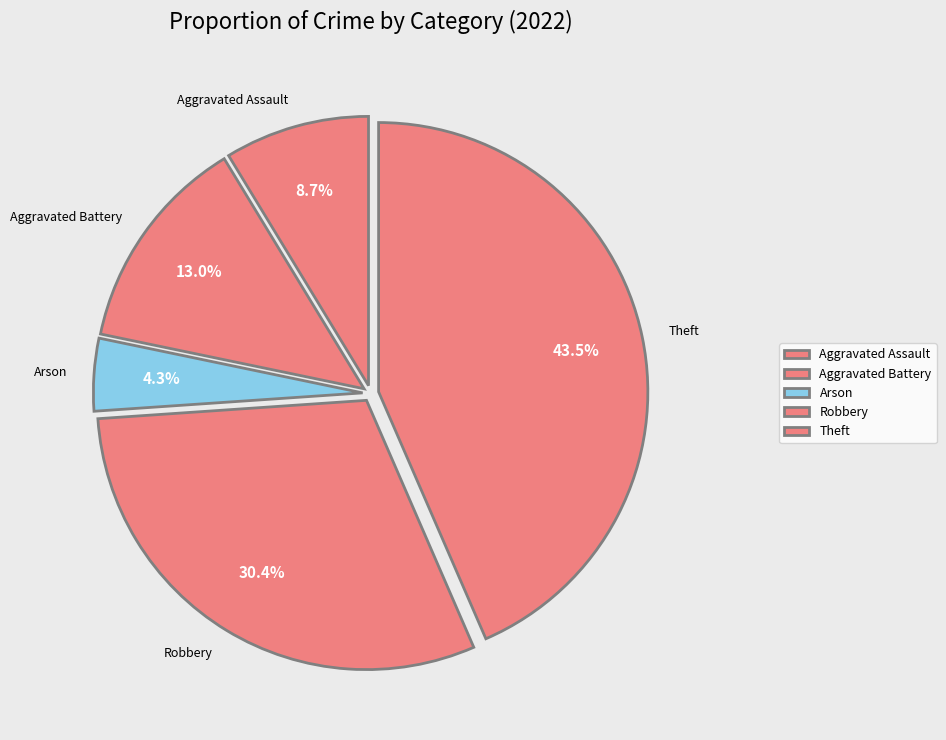

Is Arson the majority of the pie?

No